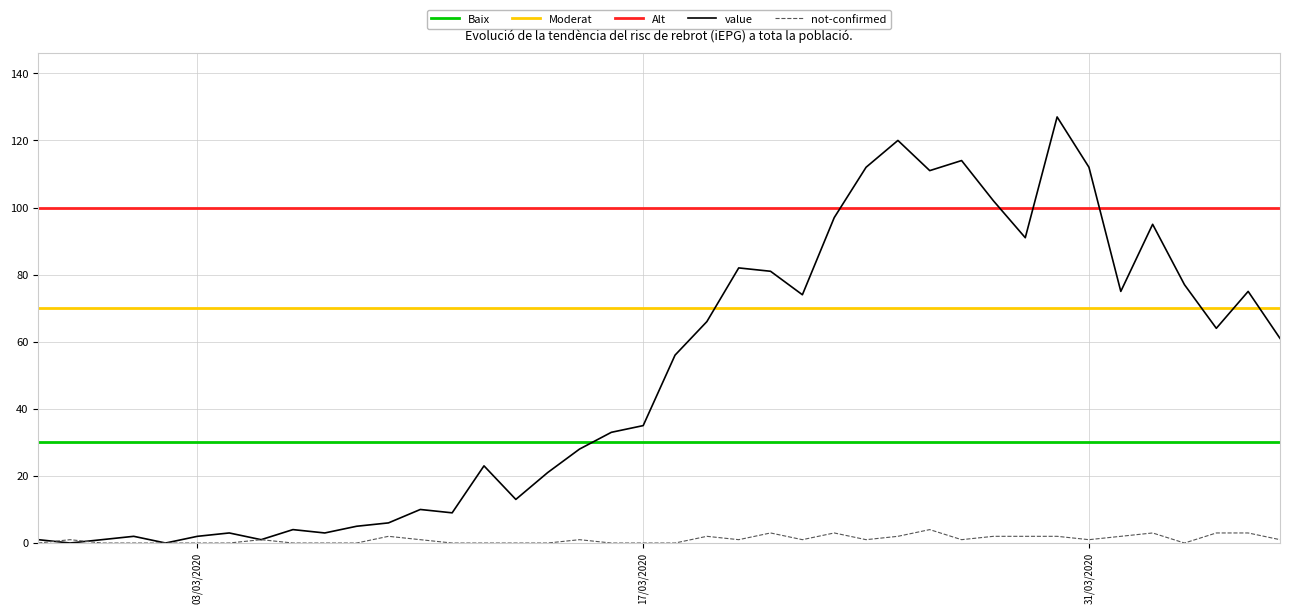

The not-confirmed series shows -2 at 2020-03-04. True or false?

False